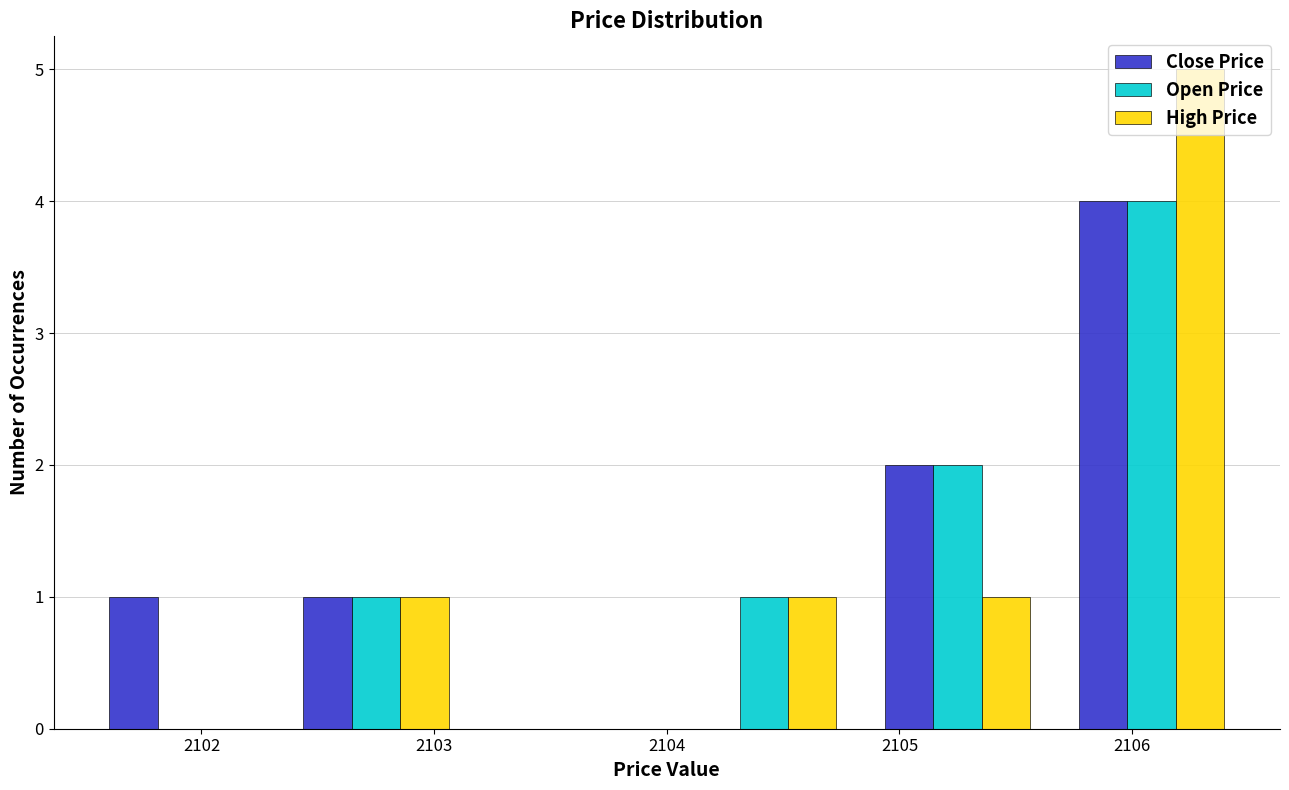

Reading left to right, list every range on the x-axis with the height of the bar of each series over it. Neither the bar edges nor the heights are printed on the chart, so give them approximately, as read against the axes.

2101.5 to 2102.3: Close Price=1	Open Price=0	High Price=0
2102.3 to 2103.2: Close Price=1	Open Price=1	High Price=1
2103.2 to 2104.0: Close Price=0	Open Price=0	High Price=0
2104.0 to 2104.8: Close Price=0	Open Price=1	High Price=1
2104.8 to 2105.7: Close Price=2	Open Price=2	High Price=1
2105.7 to 2106.5: Close Price=4	Open Price=4	High Price=5